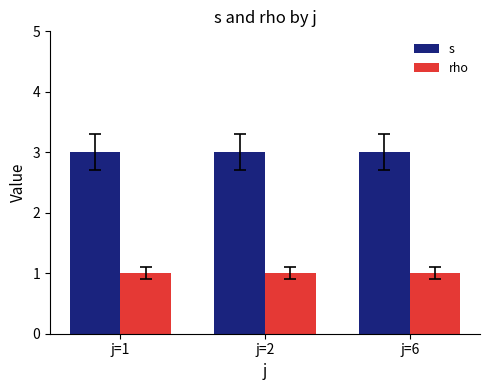

True or false: s has a value of 3 at j=6.

True